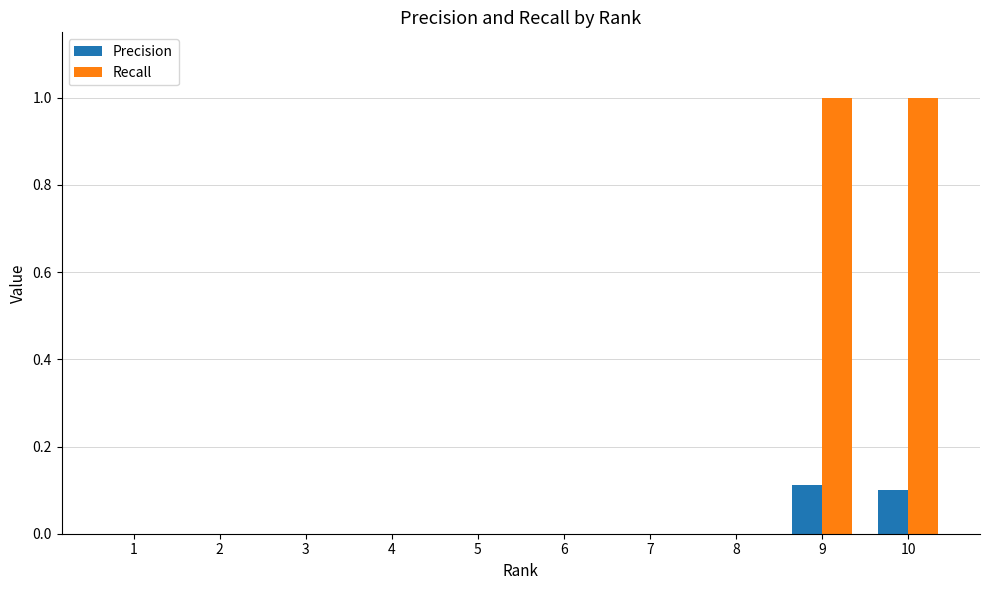

Are the bars grouped side by side (vs. stacked)?

Yes